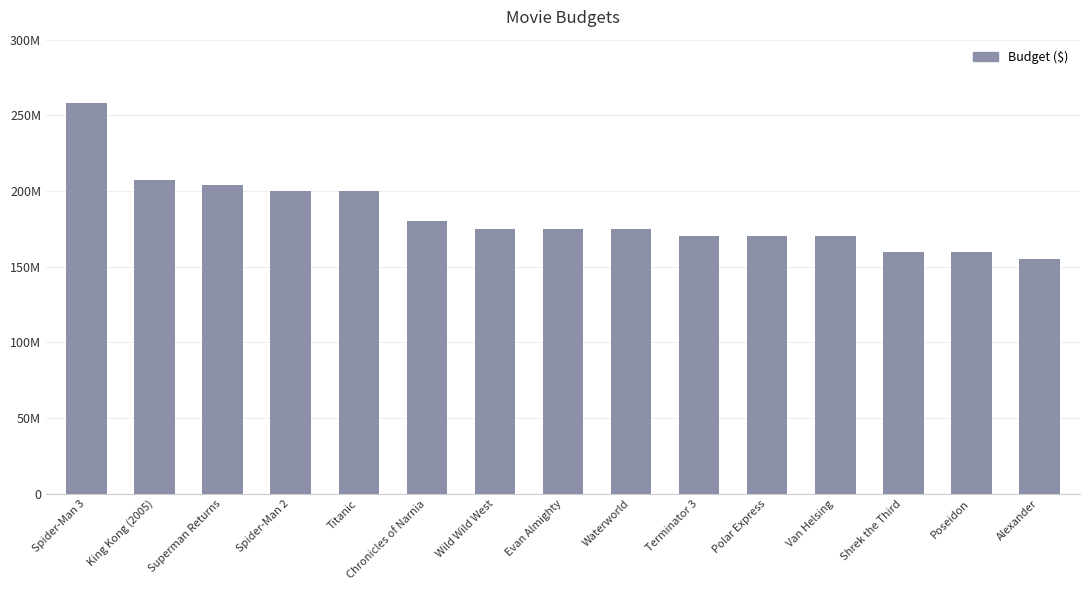

What is the value of the 12th bar from the left?

170000000